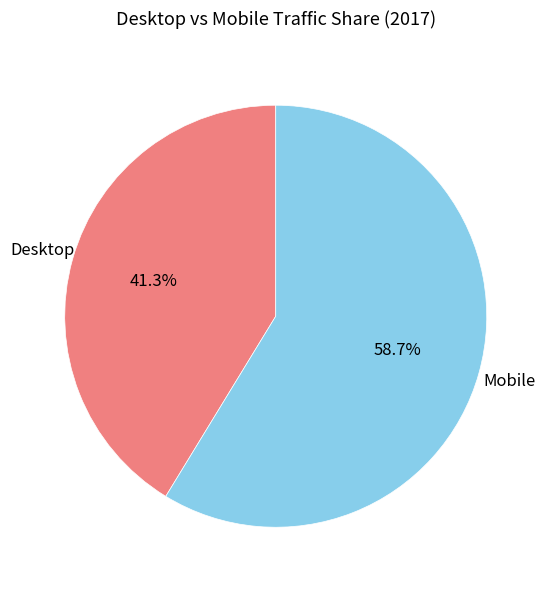

To the nearest percent, what is the average slice percentage?

50%